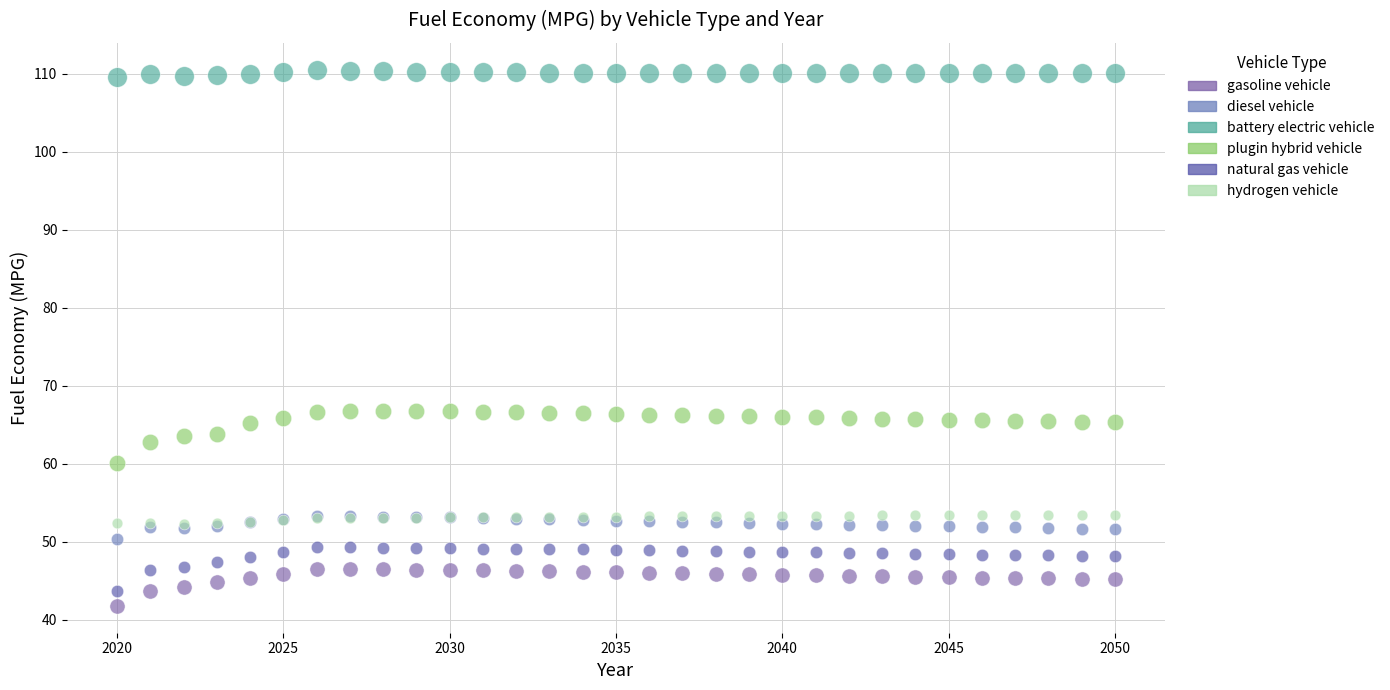

What are all the series names shown in the legend?

gasoline vehicle, diesel vehicle, battery electric vehicle, plugin hybrid vehicle, natural gas vehicle, hydrogen vehicle